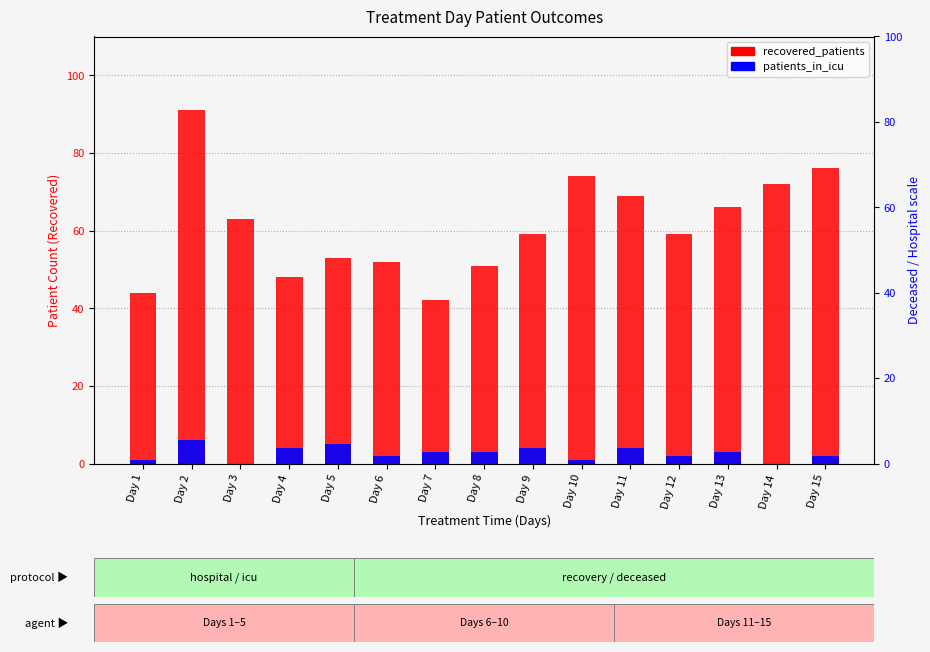

The recovered_patients series shows 124 at Day 14. True or false?

False